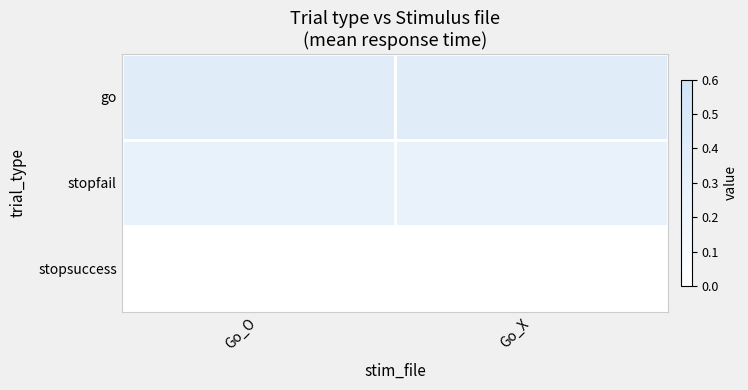

Between Go_O and Go_X, which series saw the biggest shift?

stopfail